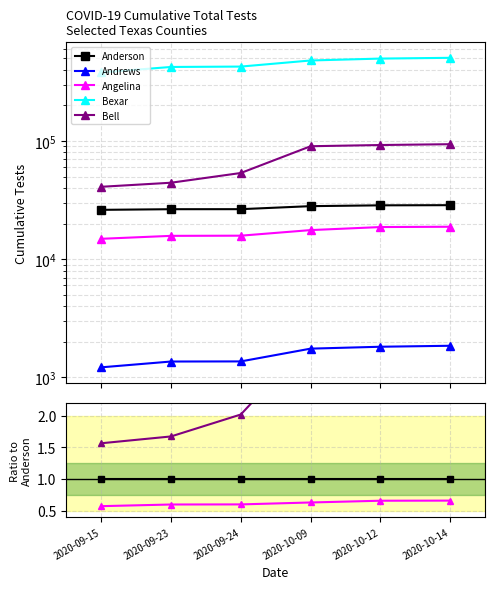

At which label does Bexar reach its peak?

2020-10-14